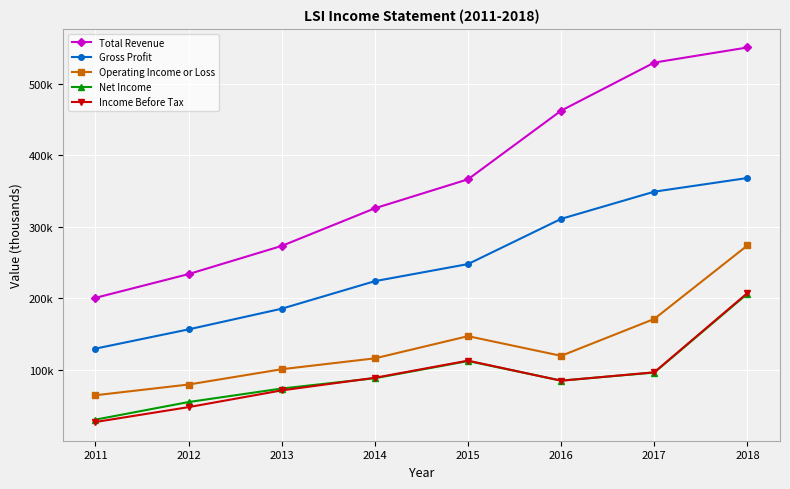

What are all the series names shown in the legend?

Total Revenue, Gross Profit, Operating Income or Loss, Net Income, Income Before Tax